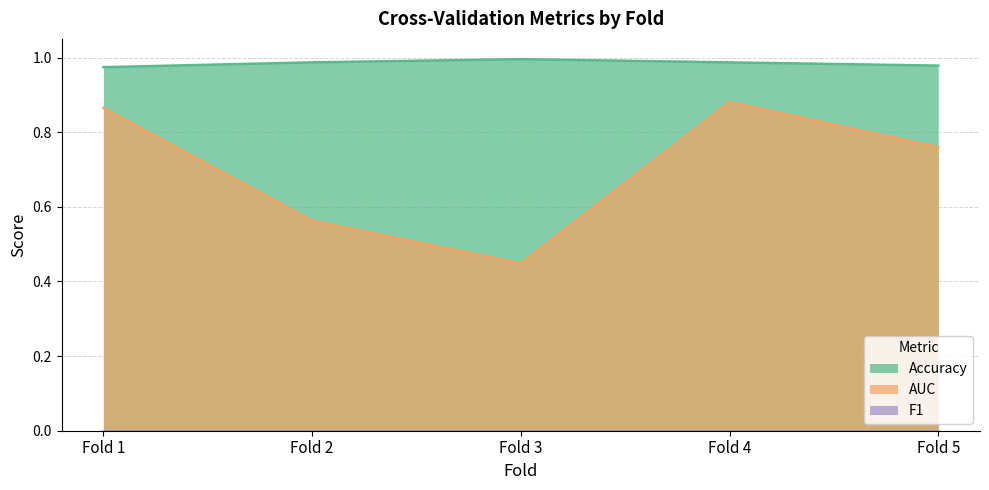

The value of AUC at Fold 3 is 0.4. True or false?

True